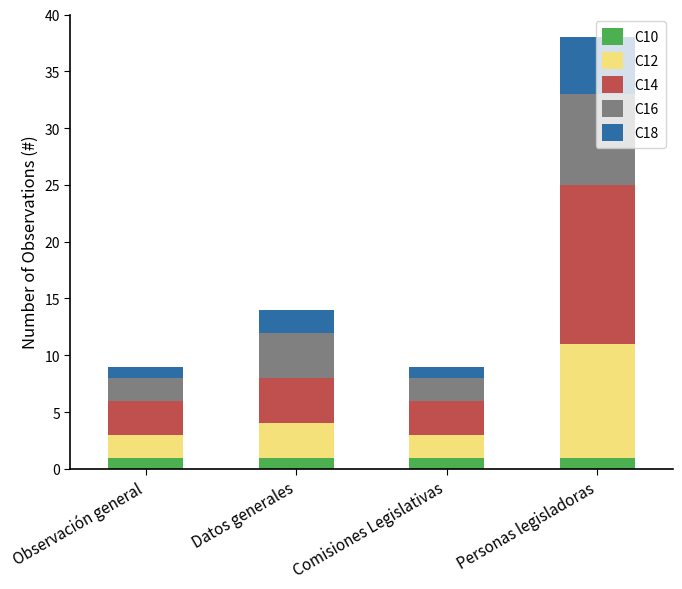

At which category is the sum across all series the highest?

Personas legisladoras